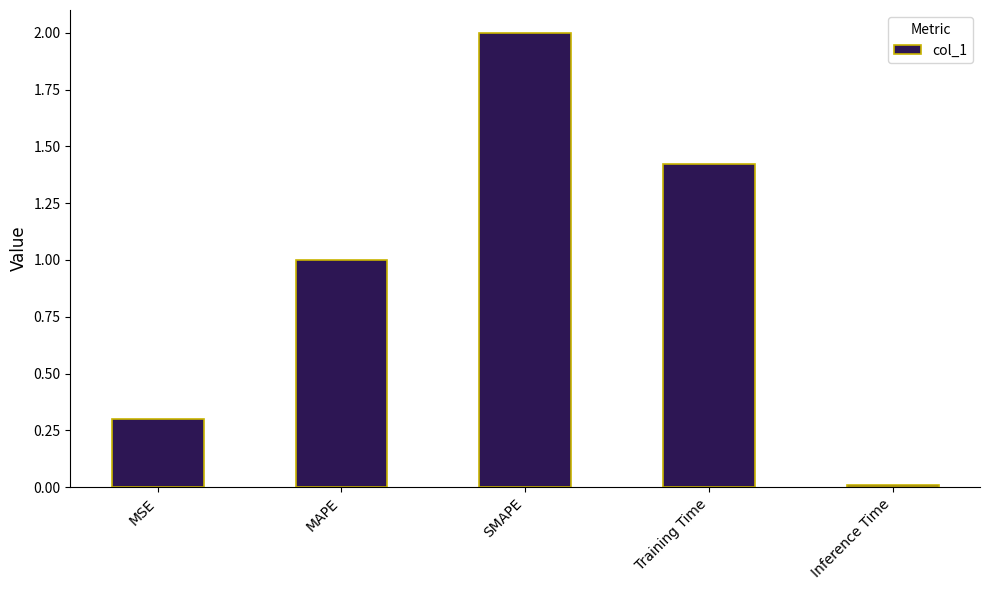

What is the average value?

0.9